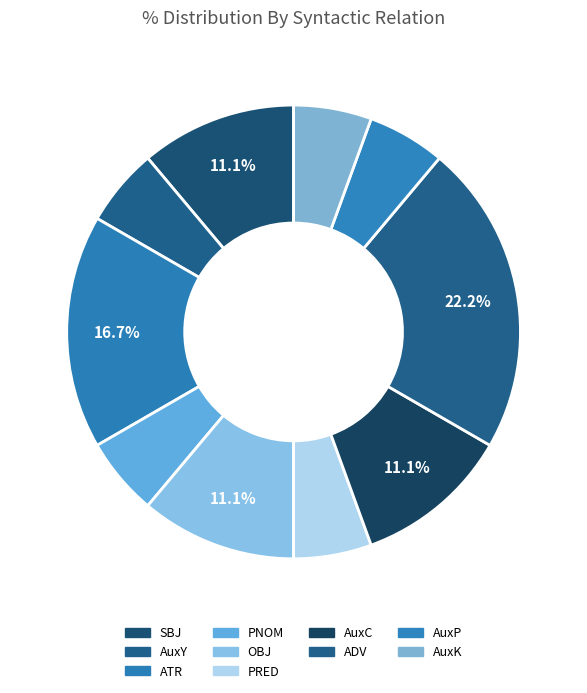

How many slices are in this pie chart?

10